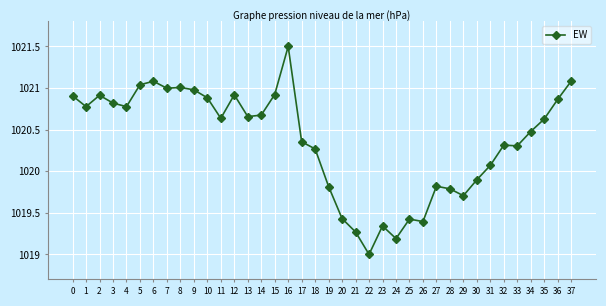

What is the ratio of the value at 30 to the value at 35?

1.0